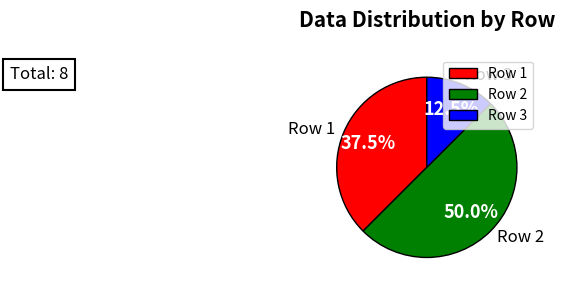

Which slice is the largest?

Row 2